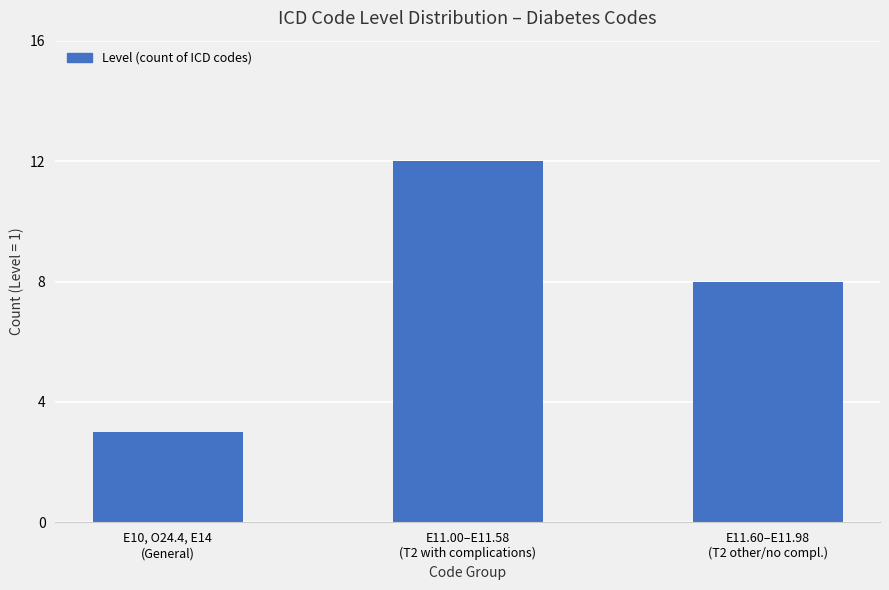

What position from the left is E10, O24.4, E14
(General)?

1